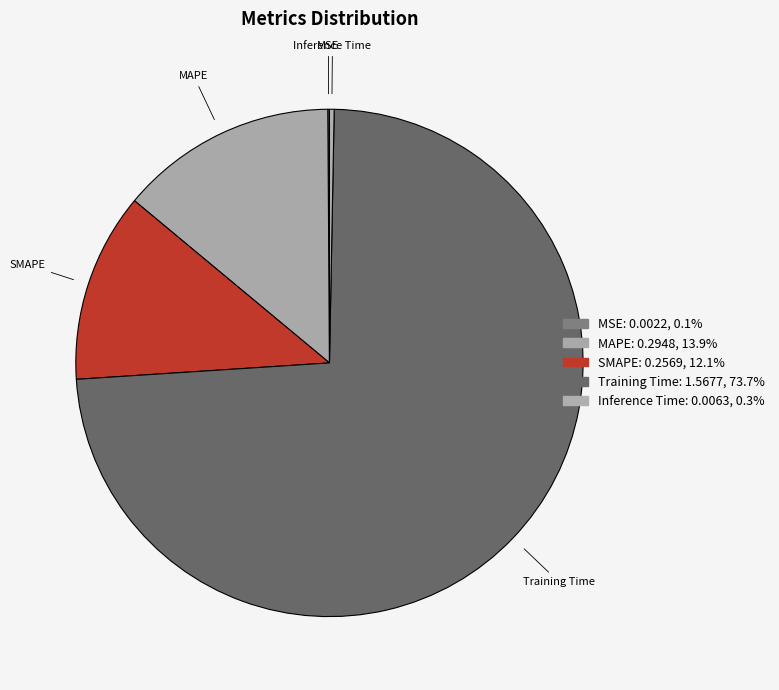

To the nearest percent, what is the combined percentage of MAPE and SMAPE?

26%